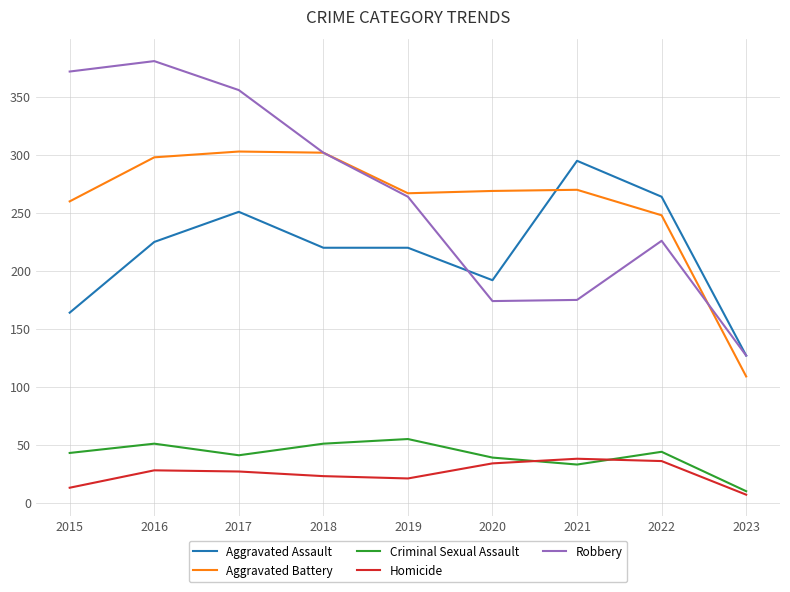

At which label is Aggravated Battery closest to 206?

2022